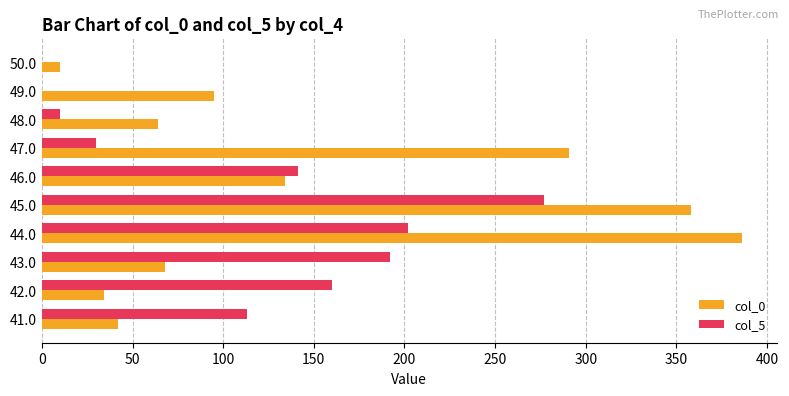

The col_5 series shows 0 at 49.0. True or false?

True